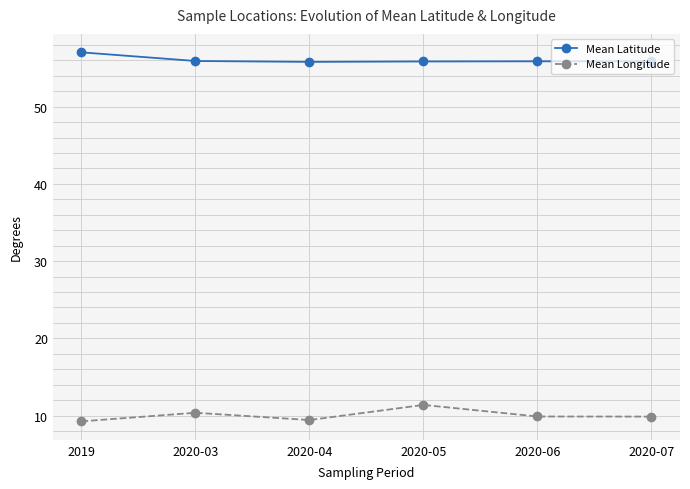

How many lines are shown in the chart?

2